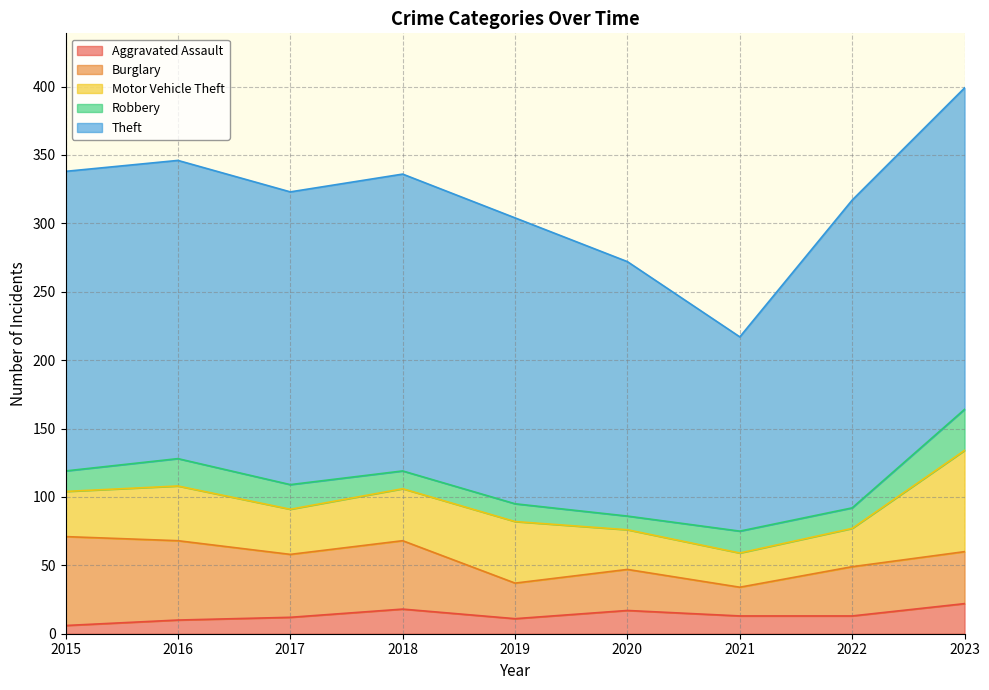

How many lines are shown in the chart?

5